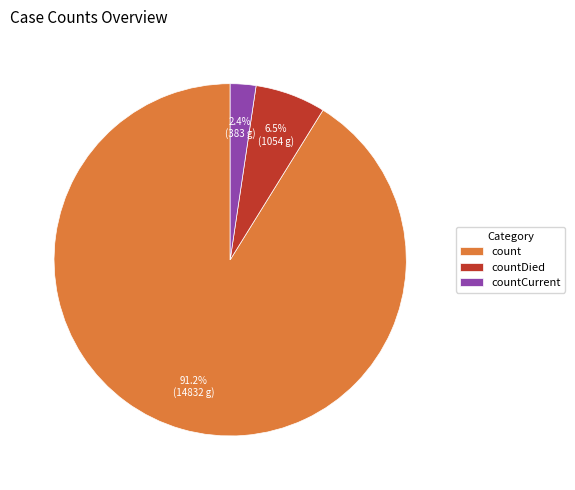

To the nearest percent, what is the difference between the largest and smallest slice percentages?

89%